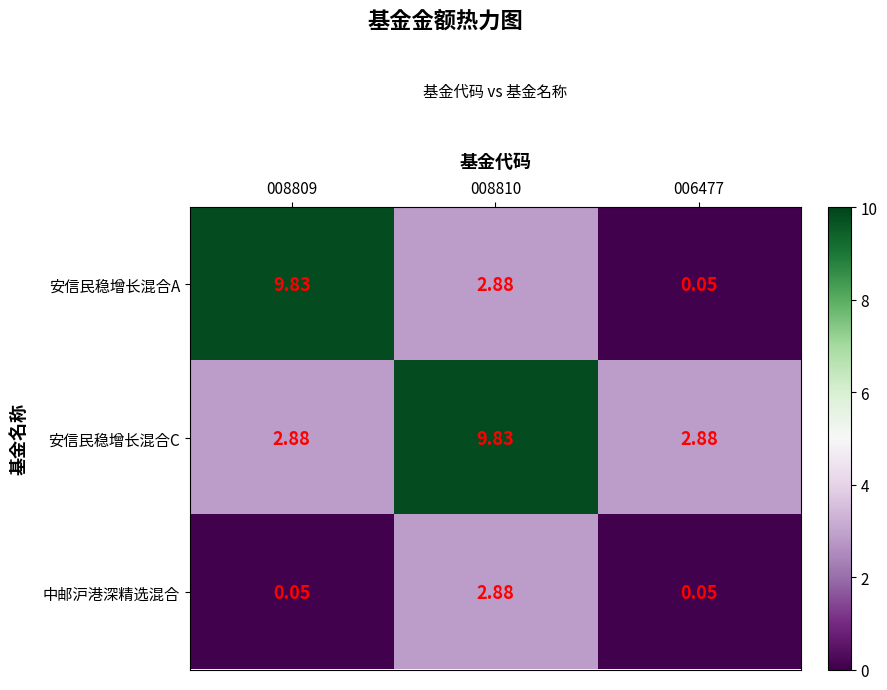

Rank the series at 008809 from highest to lowest value.

安信民稳增长混合A, 安信民稳增长混合C, 中邮沪港深精选混合